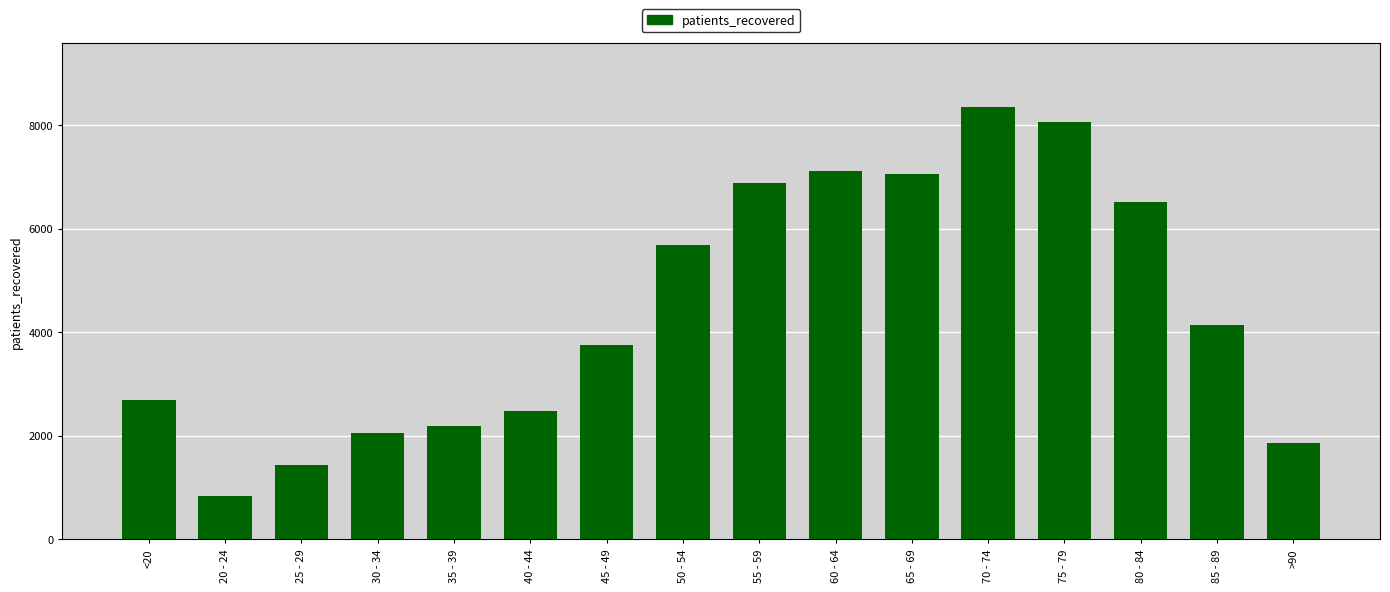

Does the chart contain any negative values?

No